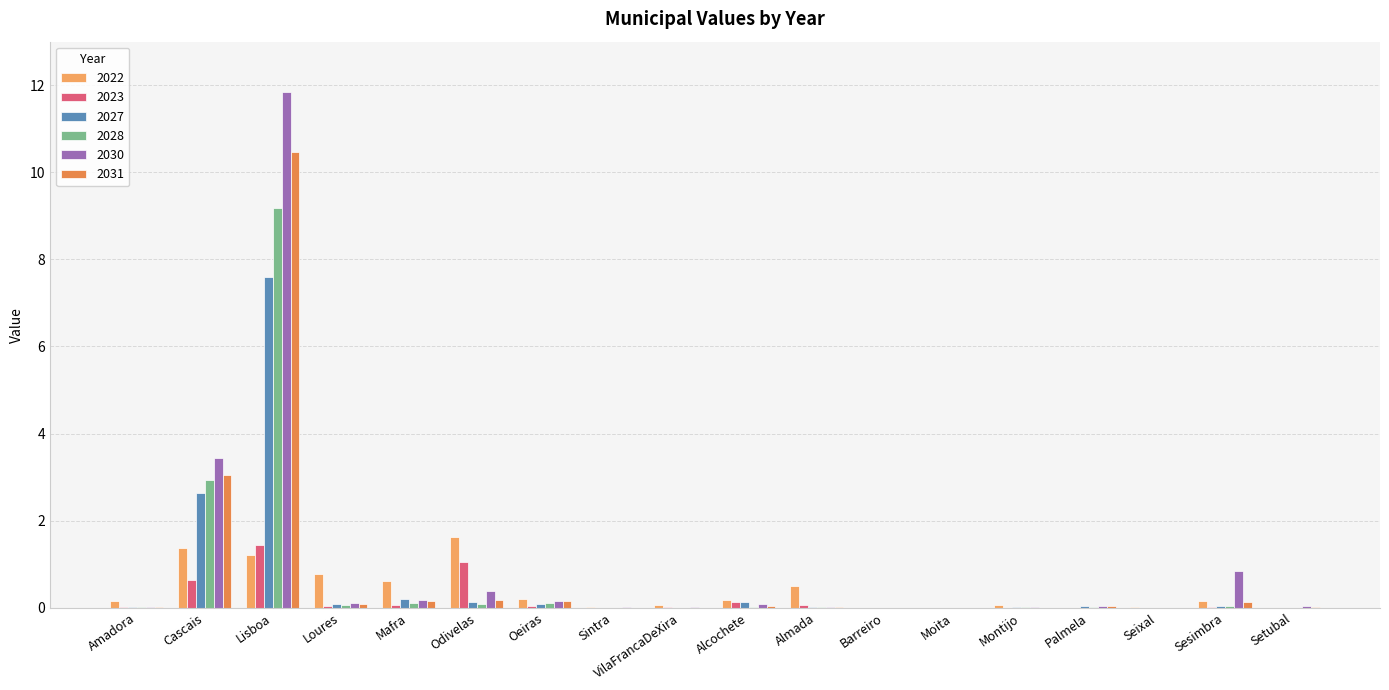

What is the difference between the maximum and minimum values in the 2027 series?

7.6